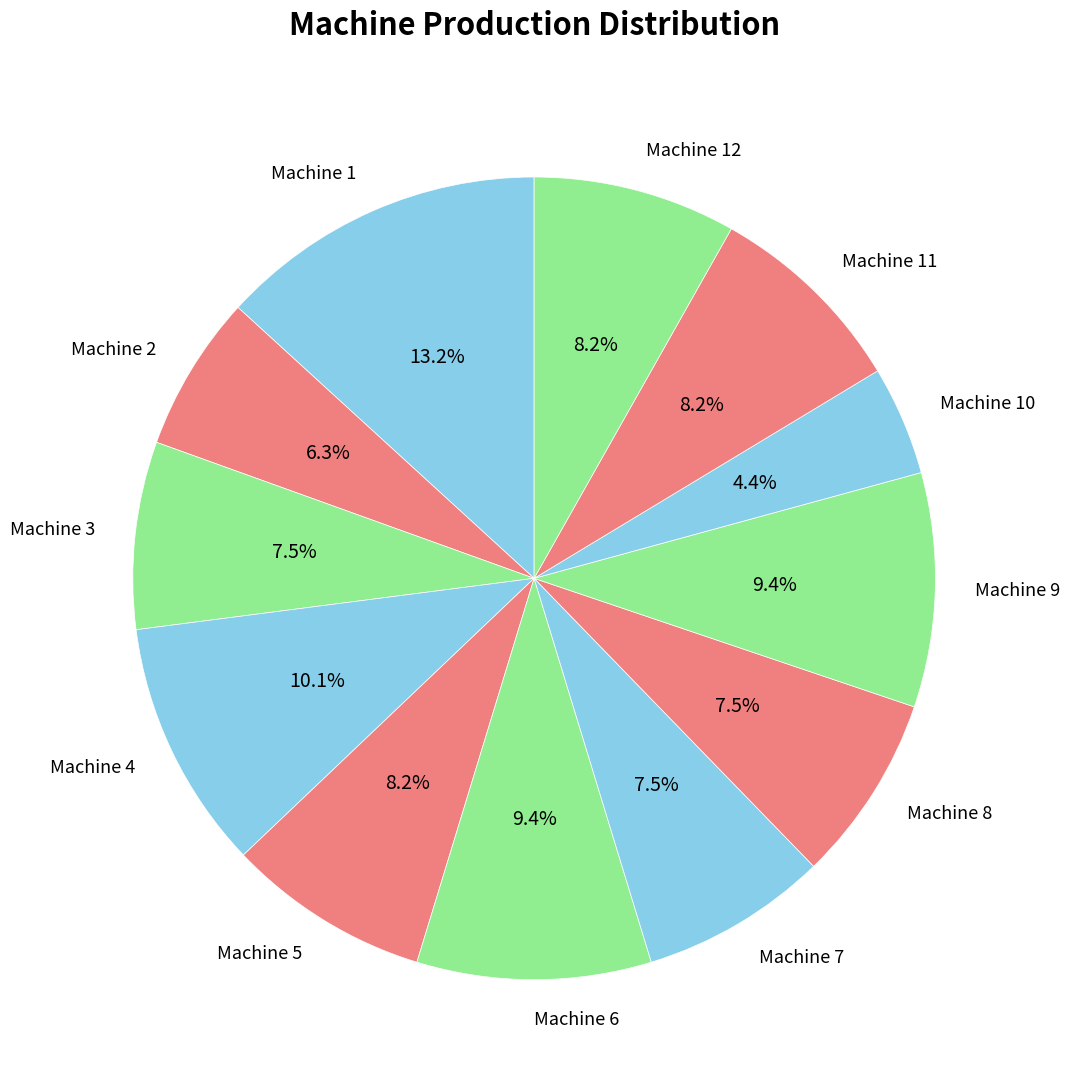

What percentage is the Machine 6 slice, to the nearest percent?

9%